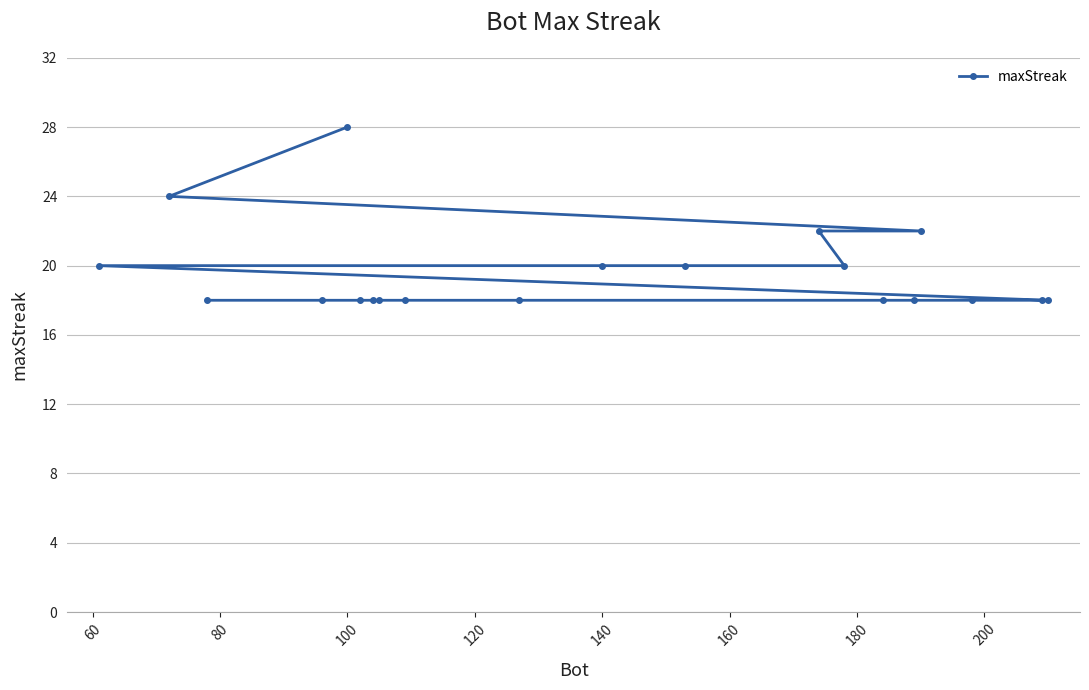

What is the difference between the maximum and minimum values?

10